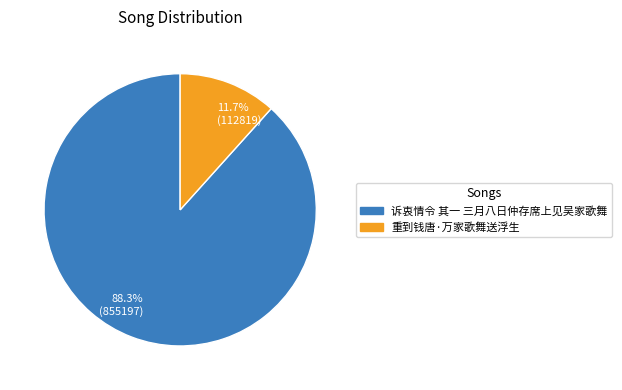

What is the total percentage of 88.3% (855197) and 11.7% (112819)?

100.0%